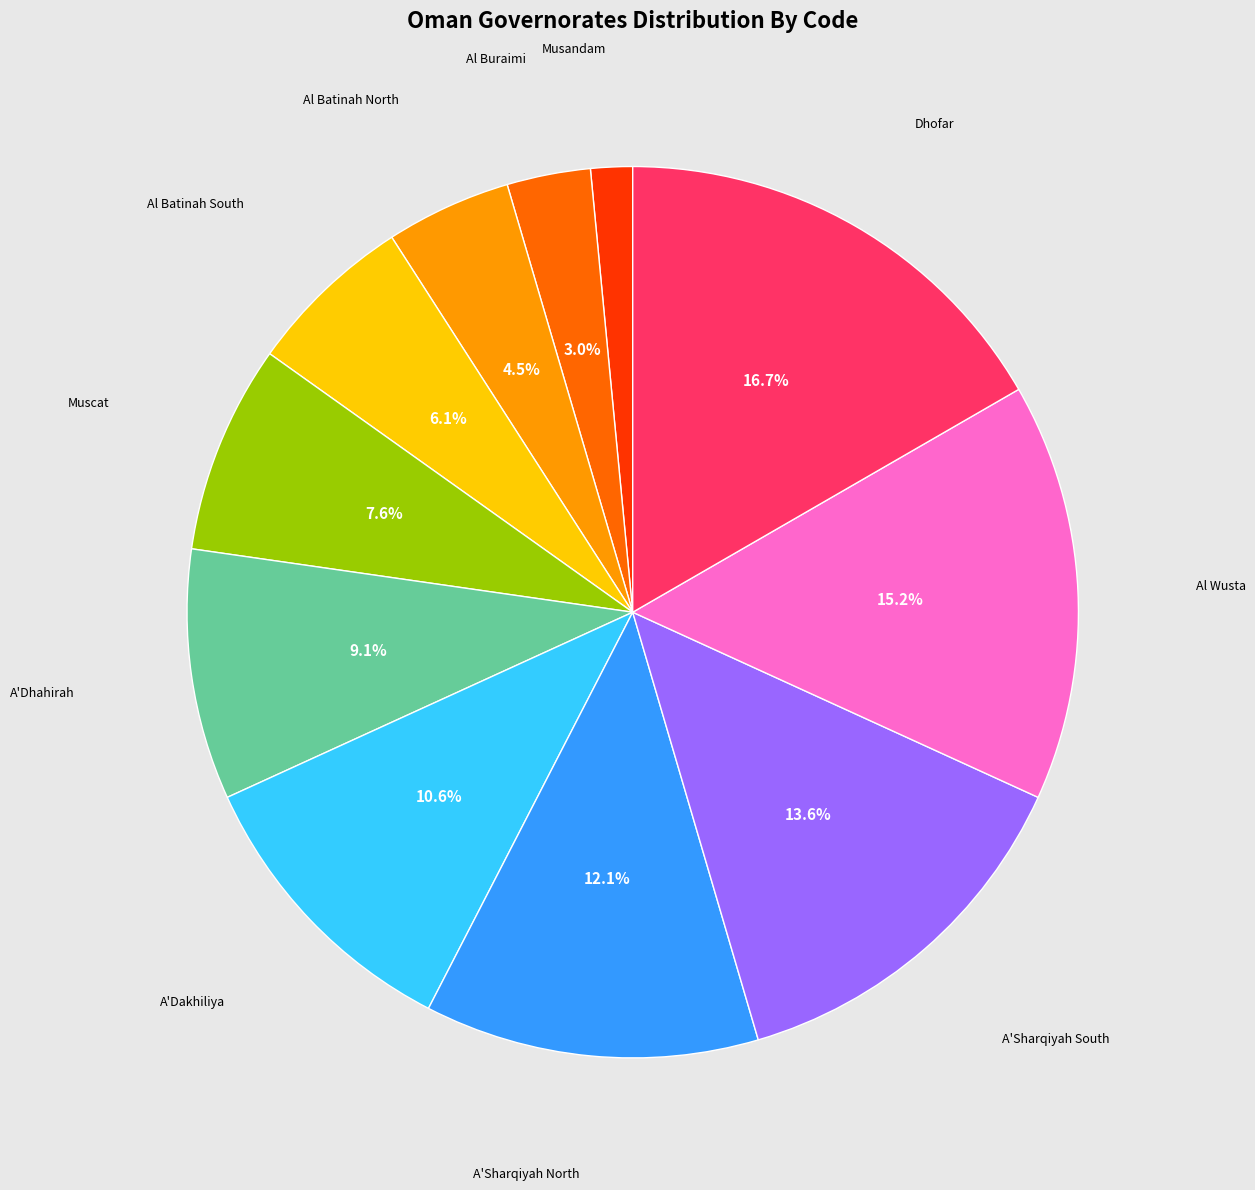

To the nearest percent, what is the average slice percentage?

9%